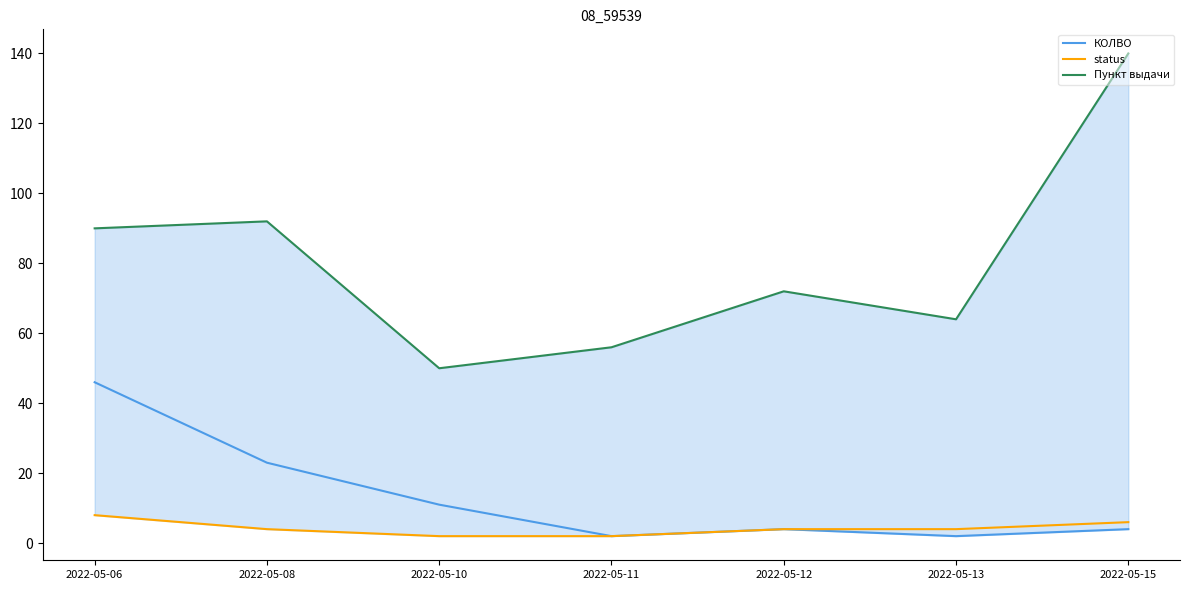

What is the approximate value of КОЛВО at 2022-05-12?

4